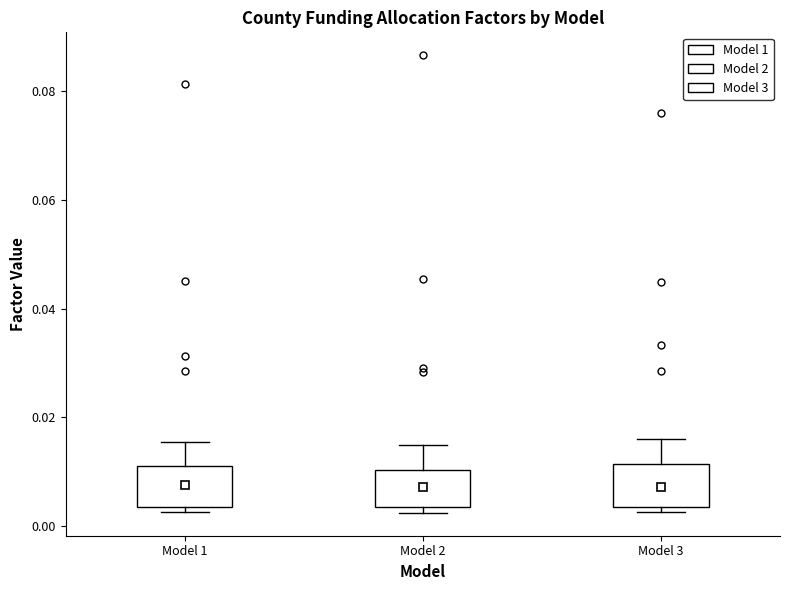

Where is the upper edge of the box for Model 3 on the y-axis? The values are not printed on the chart, so give them approximately, as read against the axis.

0.012